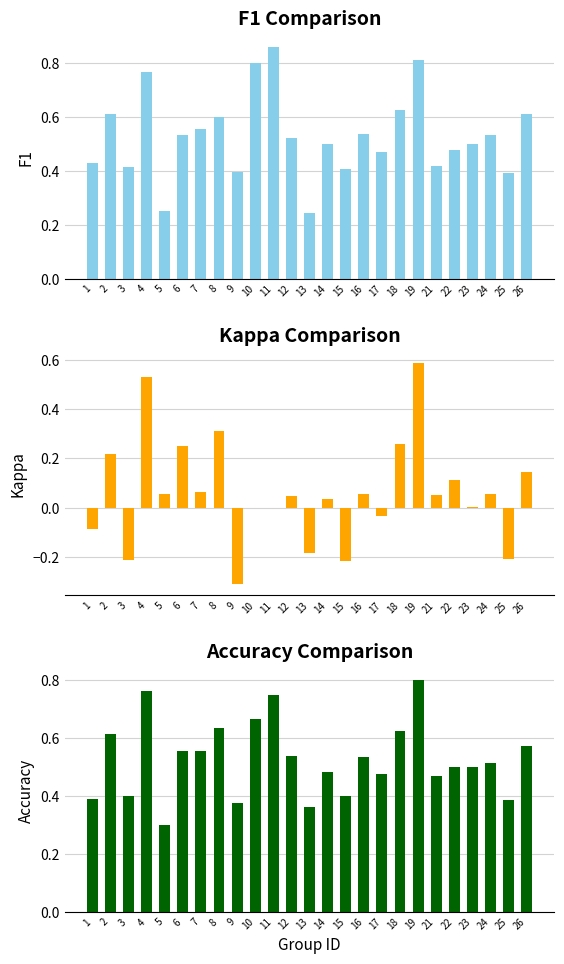

True or false: Accuracy has a value of 0.2 at 23.

False